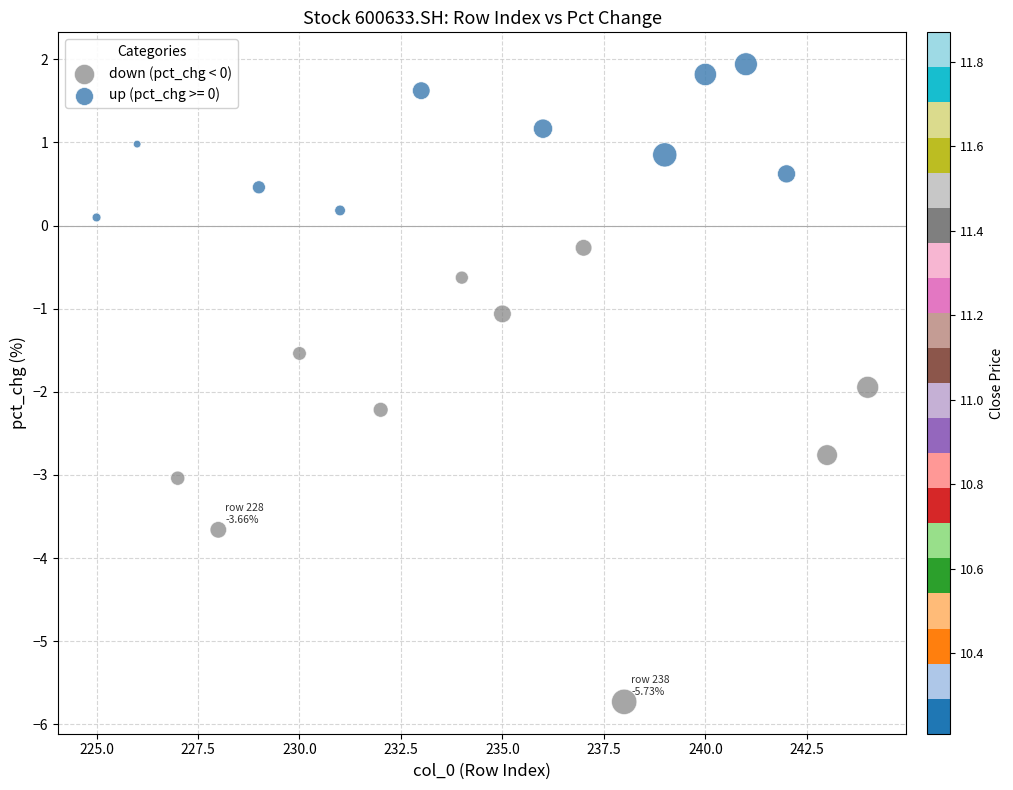

Which series contains the lowest Y value?

down (pct_chg < 0)